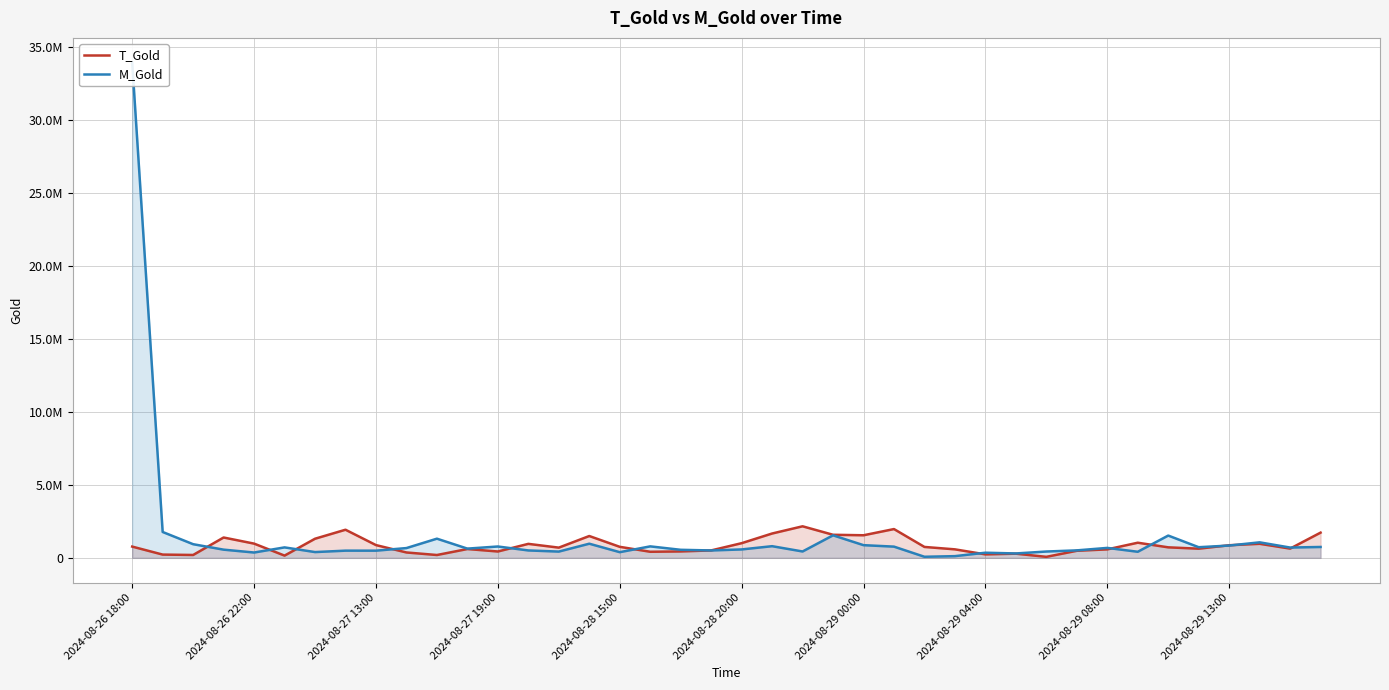

What is the difference between the T_Gold values at 38 and 18?

193953